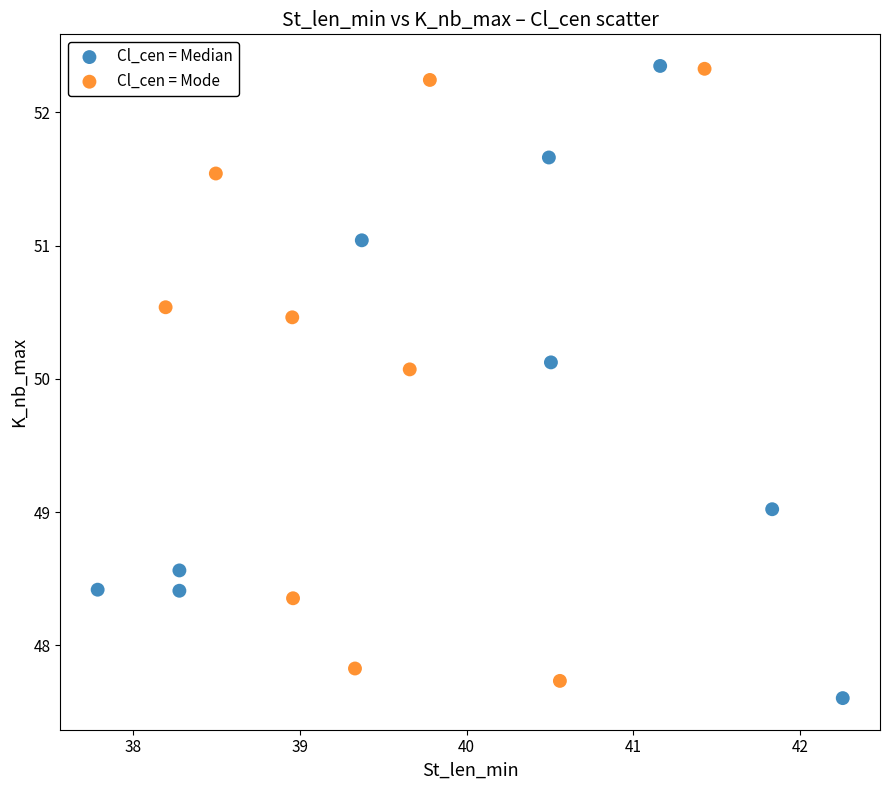

What are all the series names shown in the legend?

Cl_cen = Median, Cl_cen = Mode